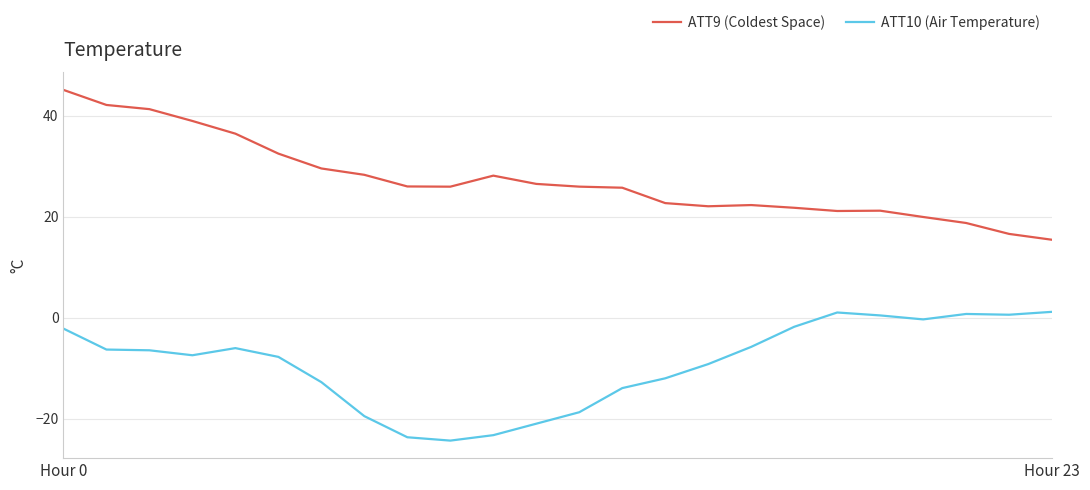

At how many categories does at least one series exceed 17?

22